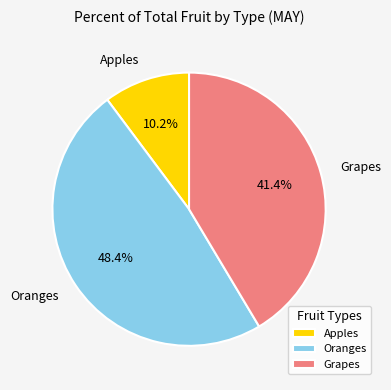

To the nearest percent, what percentage of the pie is Apples?

10%